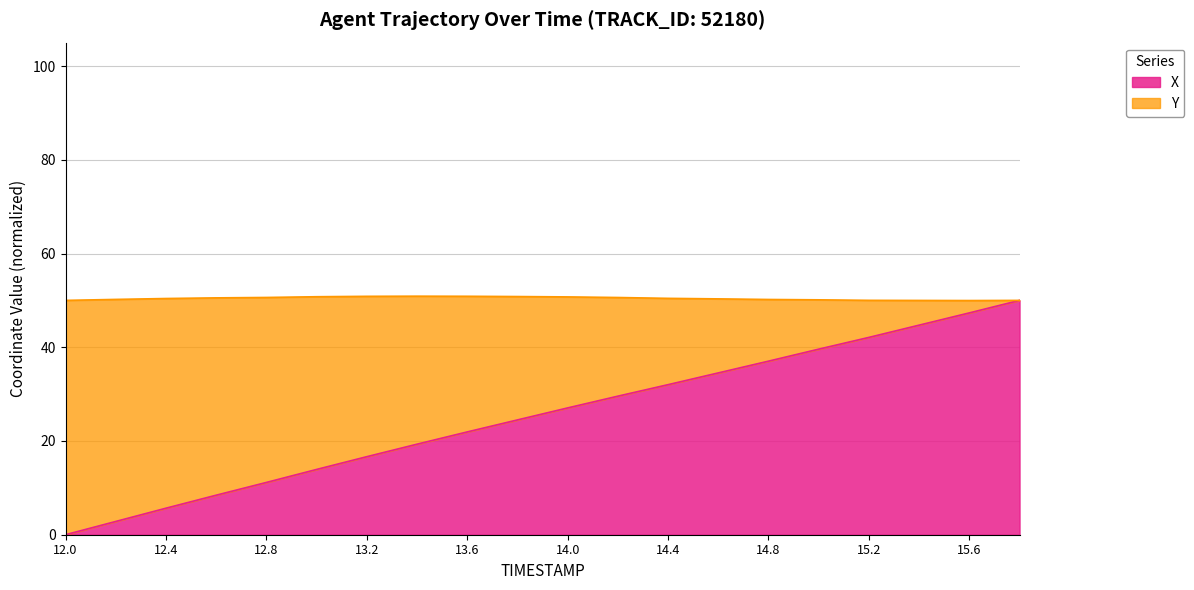

List the labels in order of value, largest first.

15.8, 15.6, 15.4, 15.2, 15.0, 14.8, 14.6, 14.4, 14.2, 14.0, 13.8, 13.6, 13.4, 13.2, 13.0, 12.8, 12.6, 12.4, 12.2, 12.0